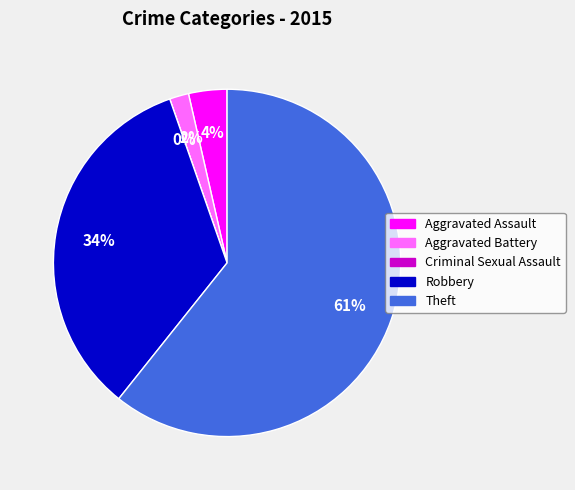

What is the change in value from Aggravated Assault to Robbery?

+17